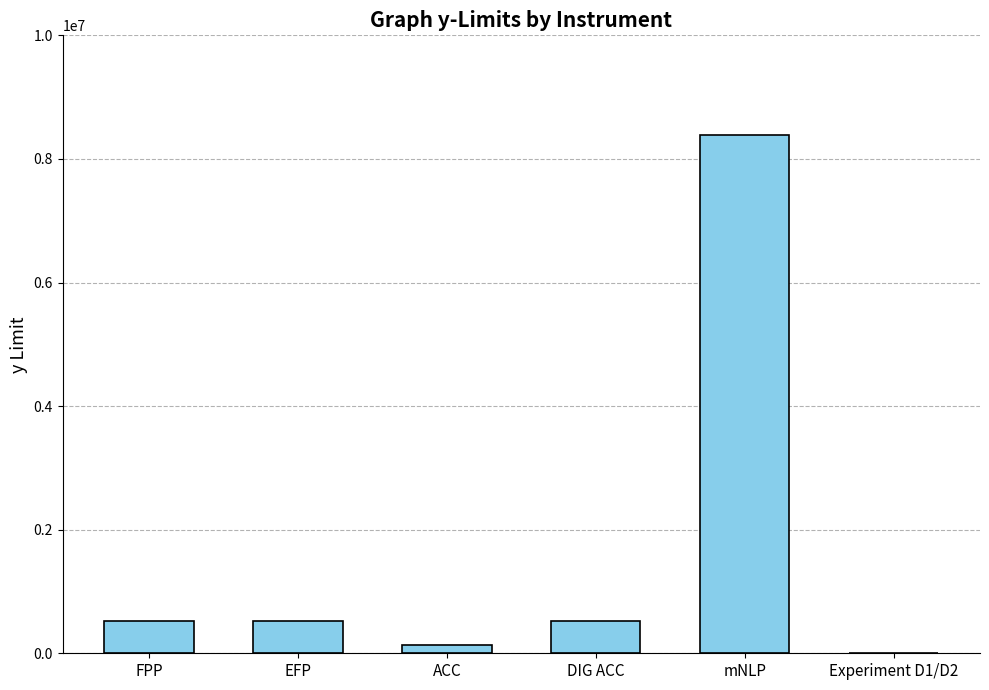

The chart shows a value of 131072 at ACC. True or false?

True